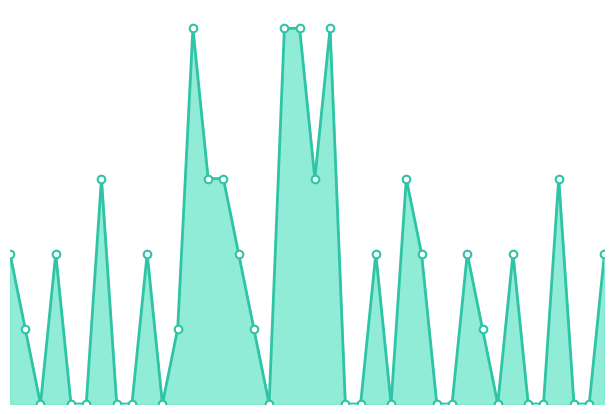

How many lines are shown in the chart?

1